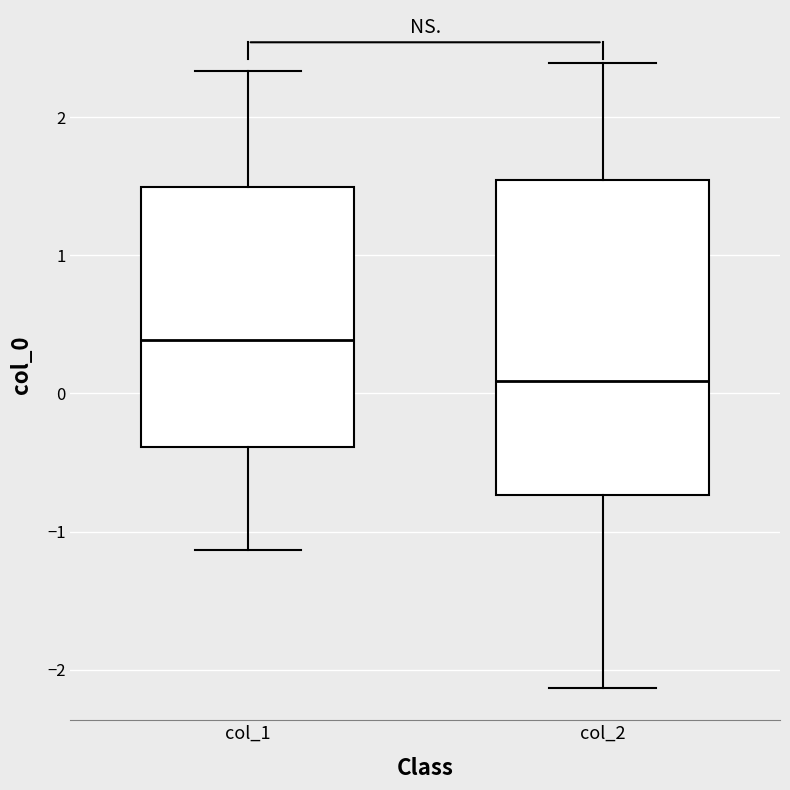

Reading left to right, read every box against the y-axis: the position of its median line, the range the box covers, and the ends of its whiskers. The values are not printed on the chart, so give them approximately, as read against the axis.

col_1: median 0.4, box -0.4 to 1.5, whiskers -1.1 to 2.3
col_2: median 0.1, box -0.7 to 1.5, whiskers -2.1 to 2.4